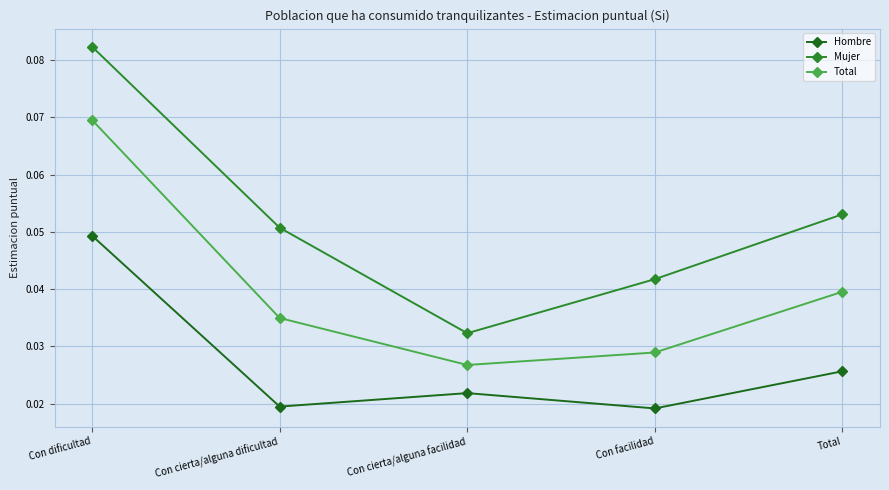

Rank the series by their maximum value, from lowest to highest.

Hombre, Total, Mujer